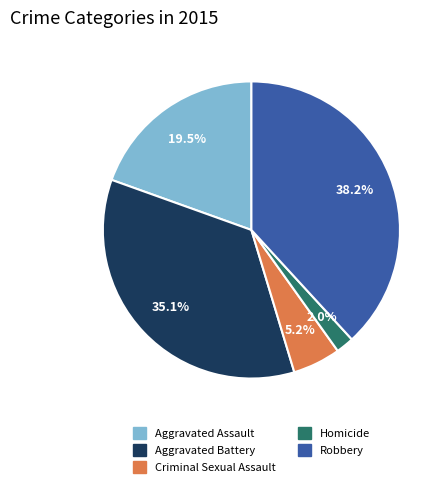

What portion of the pie excludes Criminal Sexual Assault?

94.8%